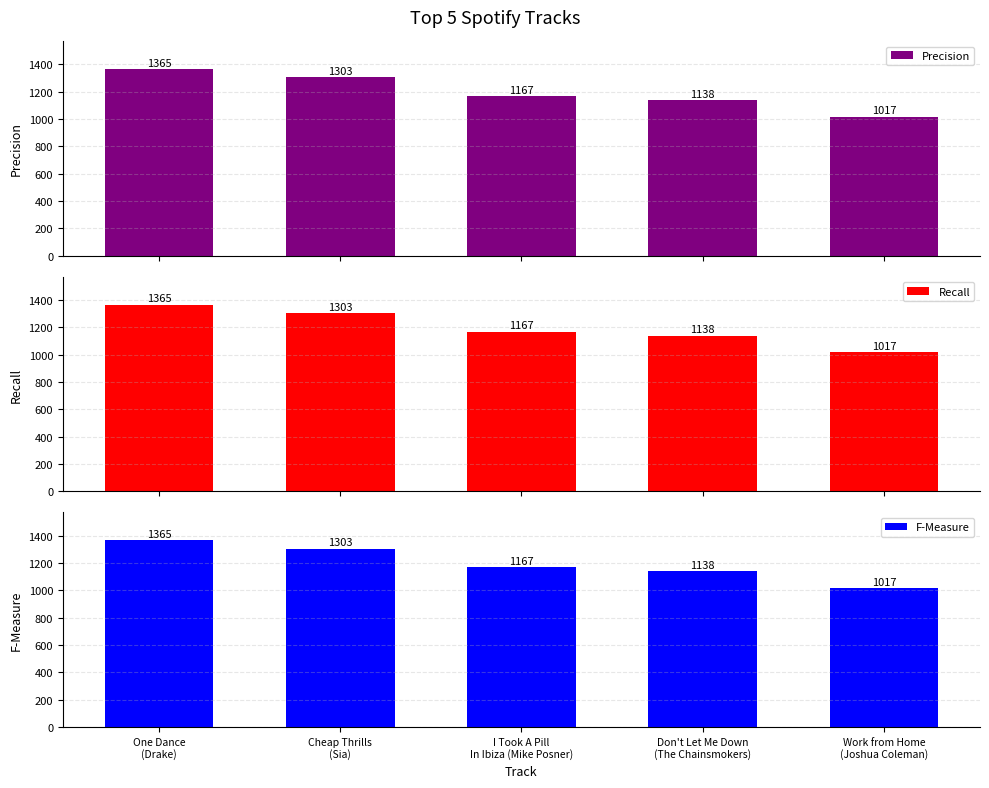

Which has a higher value, Cheap Thrills
(Sia) or Don't Let Me Down
(The Chainsmokers)?

Cheap Thrills
(Sia)